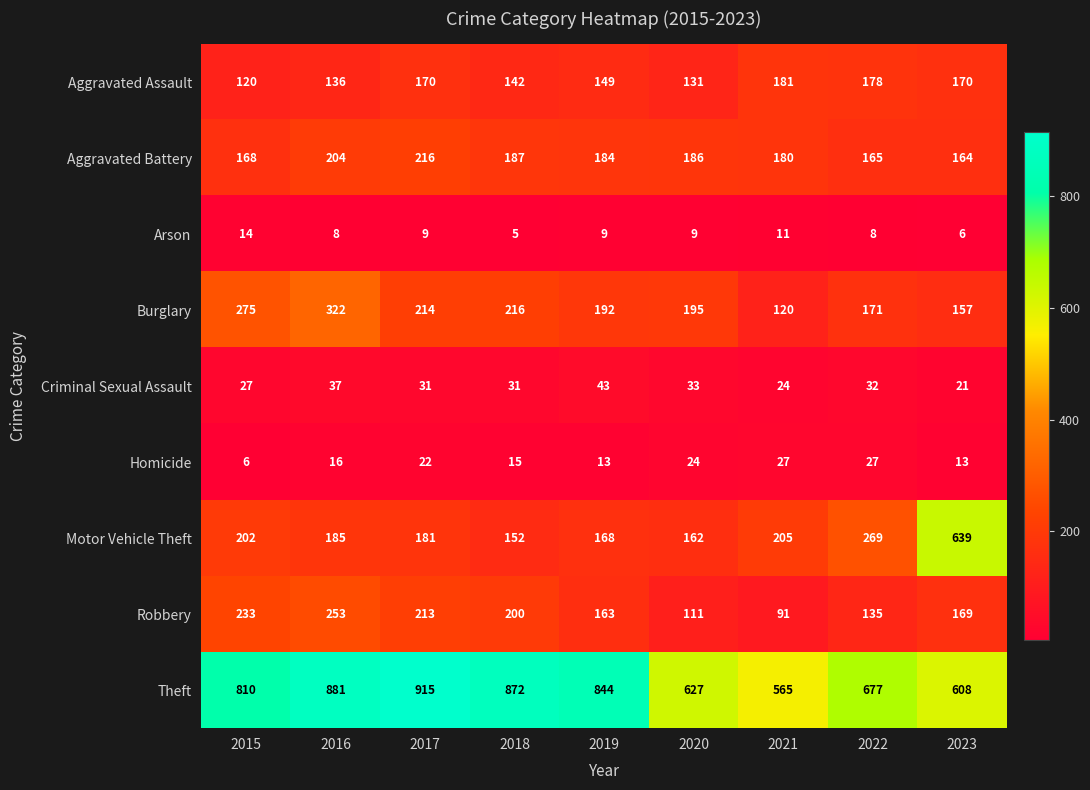

List the labels in order of Burglary value, largest first.

2016, 2015, 2018, 2017, 2020, 2019, 2022, 2023, 2021